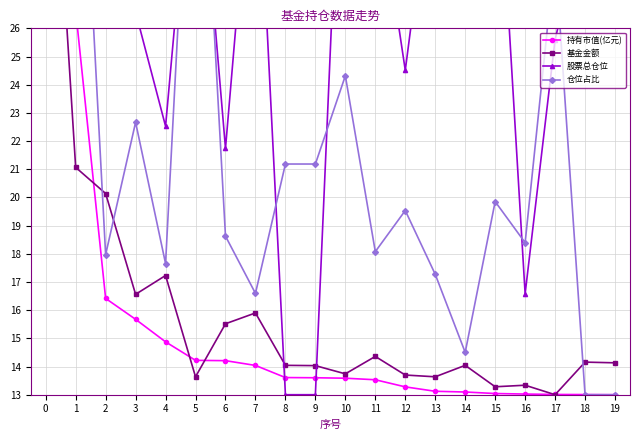

How many categories are shown in the chart?

20